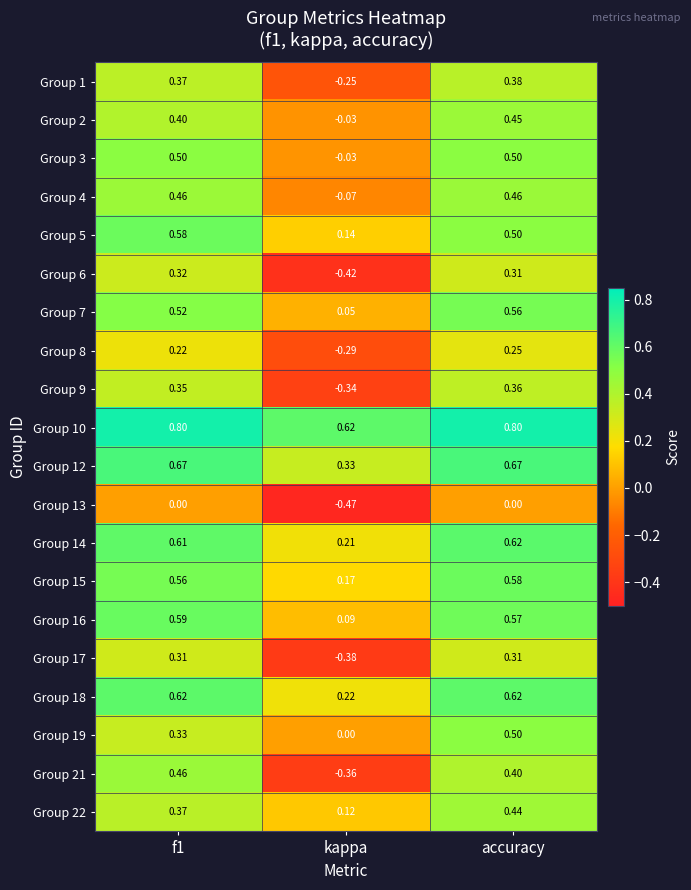

Between f1 and kappa, which series saw the biggest shift?

Group 21